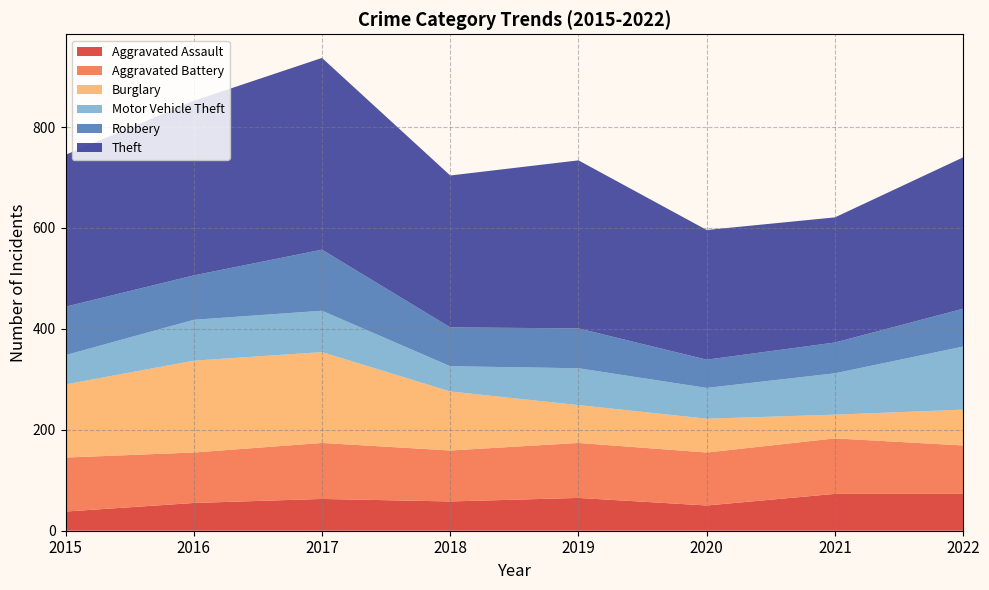

Reading right to left, what are all the values shown in this chart?

Aggravated Assault: 2022=73	2021=73	2020=50	2019=65	2018=58	2017=63	2016=55	2015=38
Aggravated Battery: 2022=96	2021=110	2020=105	2019=109	2018=101	2017=111	2016=100	2015=107
Burglary: 2022=71	2021=47	2020=67	2019=75	2018=117	2017=180	2016=182	2015=145
Motor Vehicle Theft: 2022=125	2021=82	2020=61	2019=73	2018=50	2017=82	2016=81	2015=58
Robbery: 2022=75	2021=61	2020=56	2019=79	2018=77	2017=121	2016=88	2015=96
Theft: 2022=300	2021=248	2020=257	2019=333	2018=301	2017=380	2016=346	2015=301